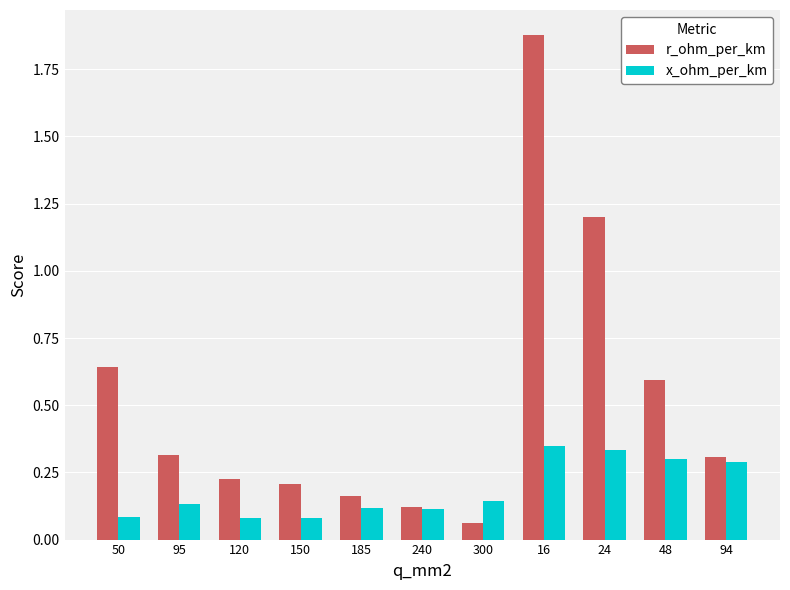

Which series changed the most between 95 and 94?

x_ohm_per_km